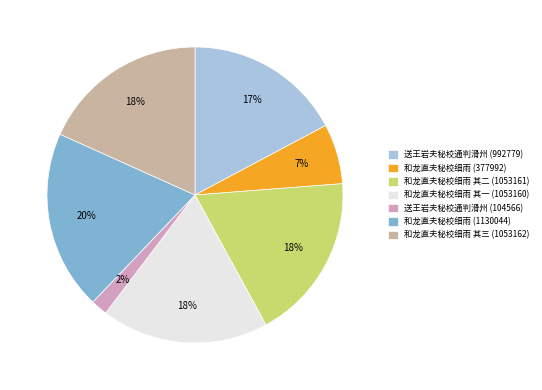

Does 和龙直夫秘校细雨 其一 (1053160) represent more than half of the total?

No